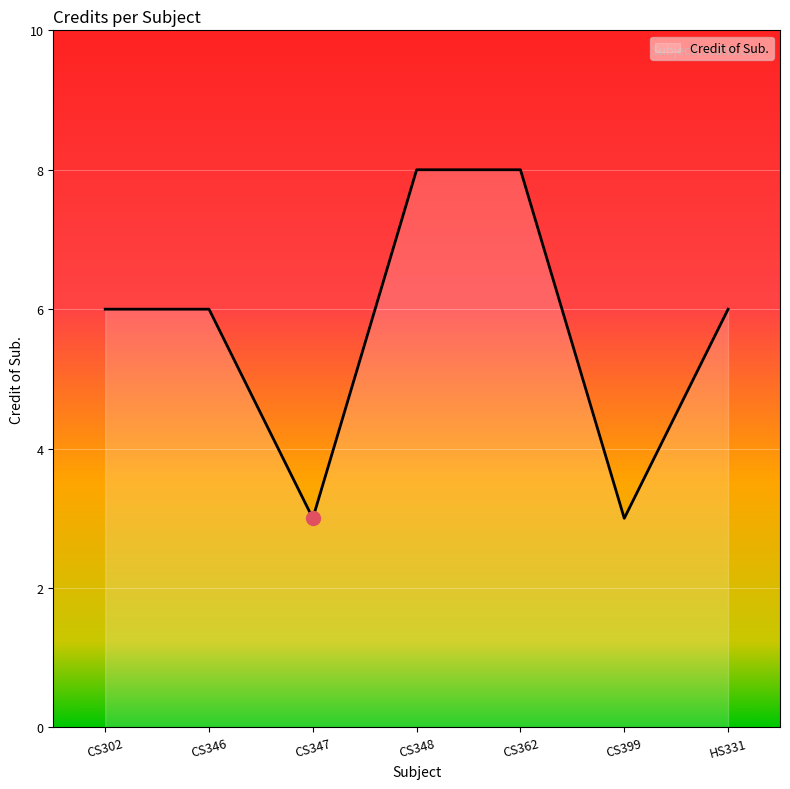

Reading left to right, what are all the values shown in this chart?

6	6	3	8	8	3	6